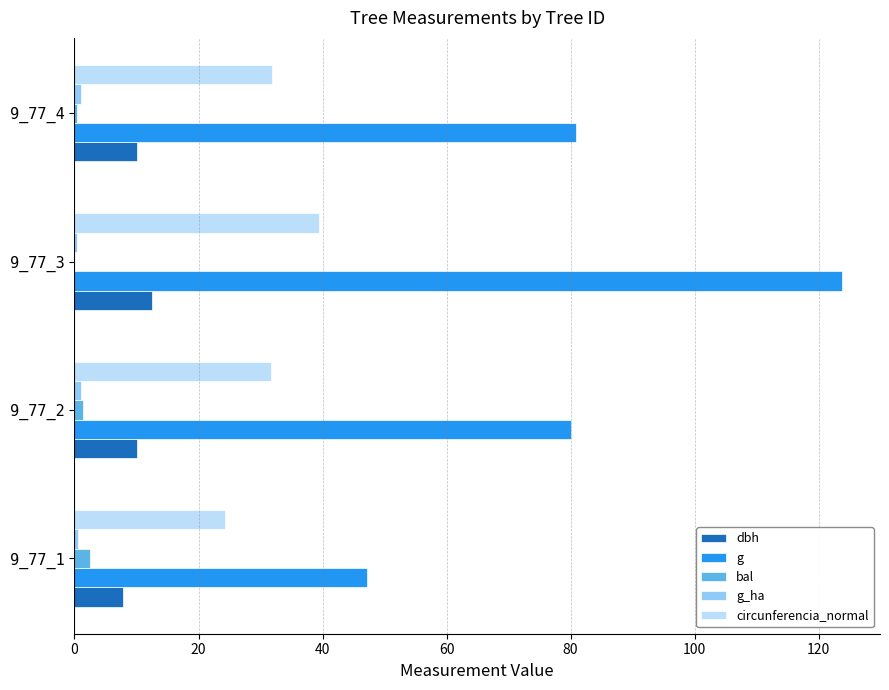

At which category is the sum across all series the highest?

9_77_3